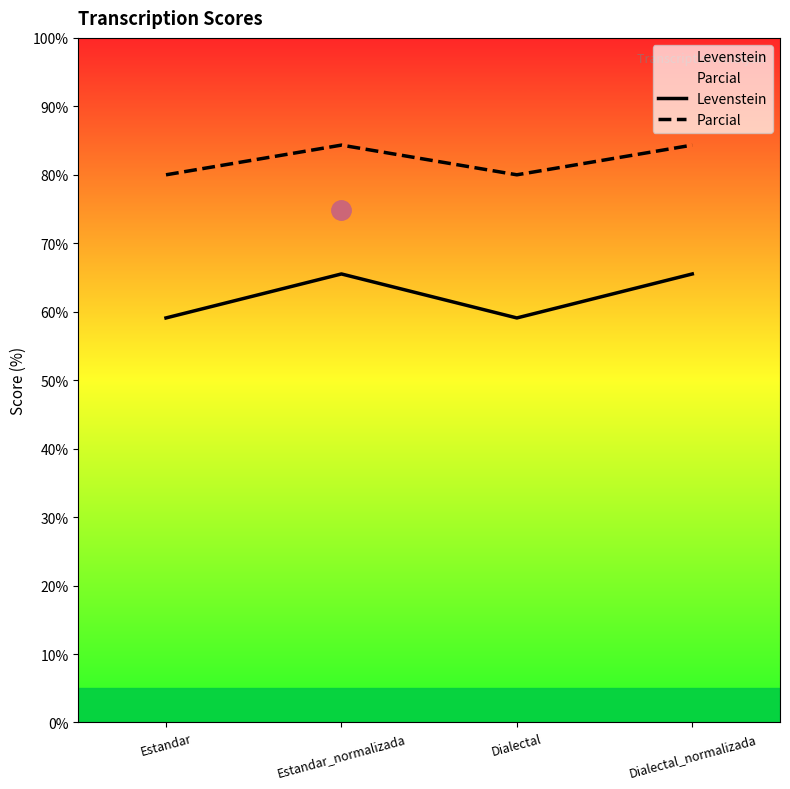

How many lines are shown in the chart?

2